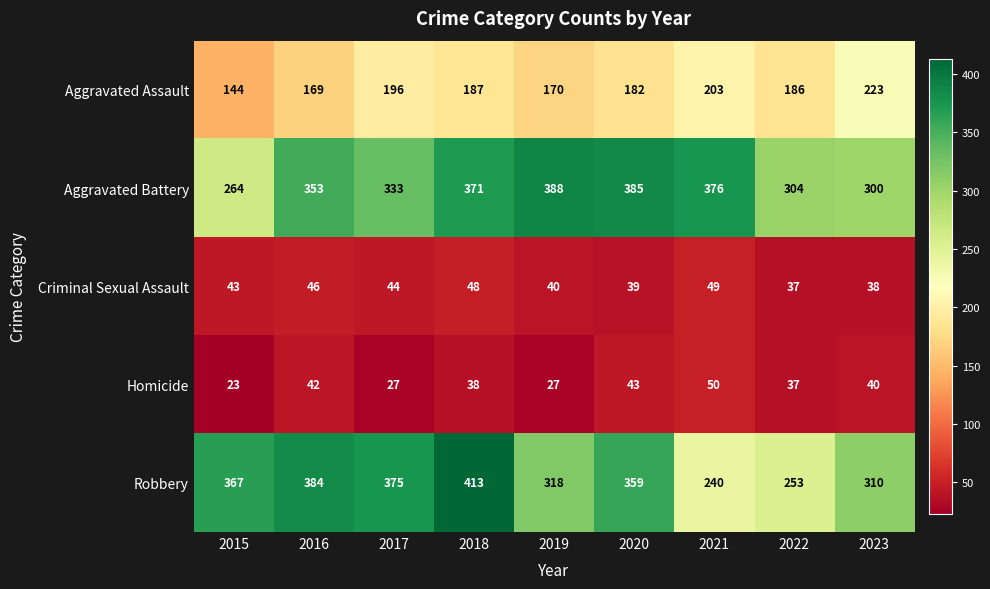

What value does the Aggravated Assault series have at 2022, to the nearest 5?

185